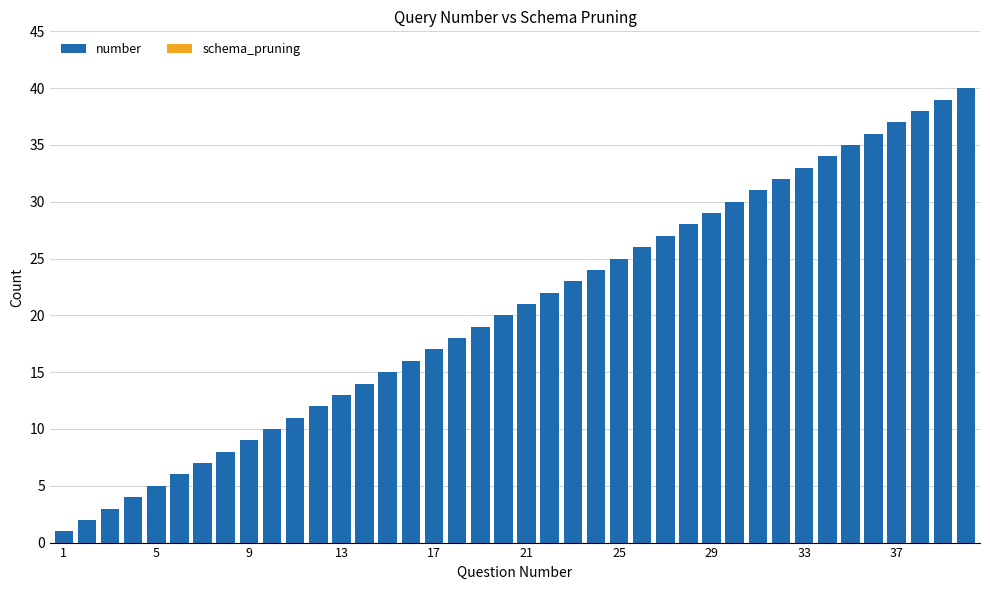

What is the difference between the maximum and minimum values?

39